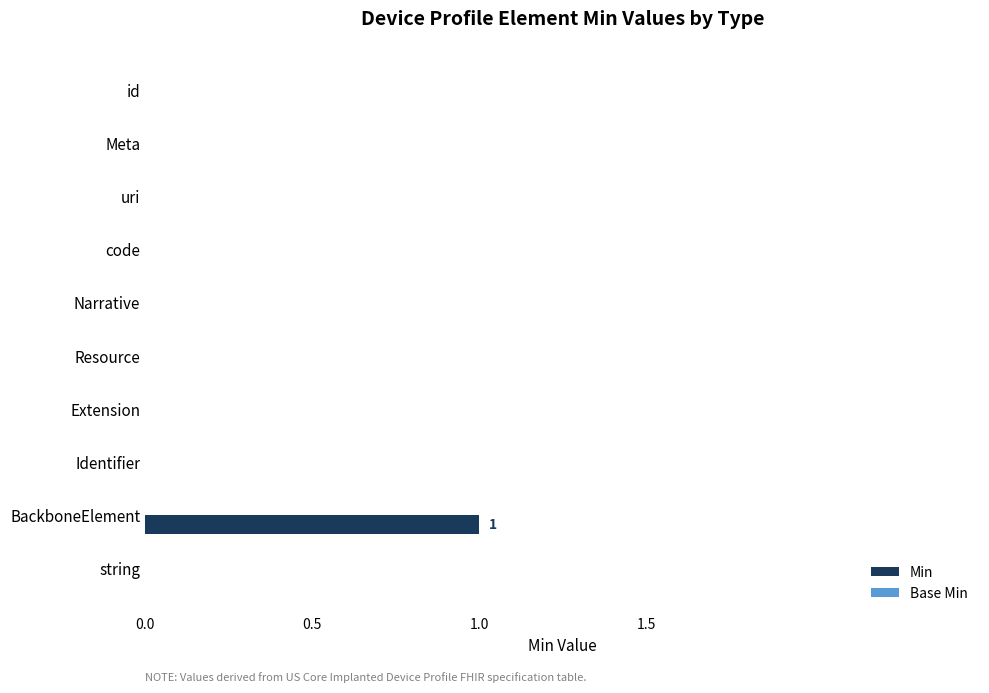

The chart shows a value of 0 at uri. True or false?

True